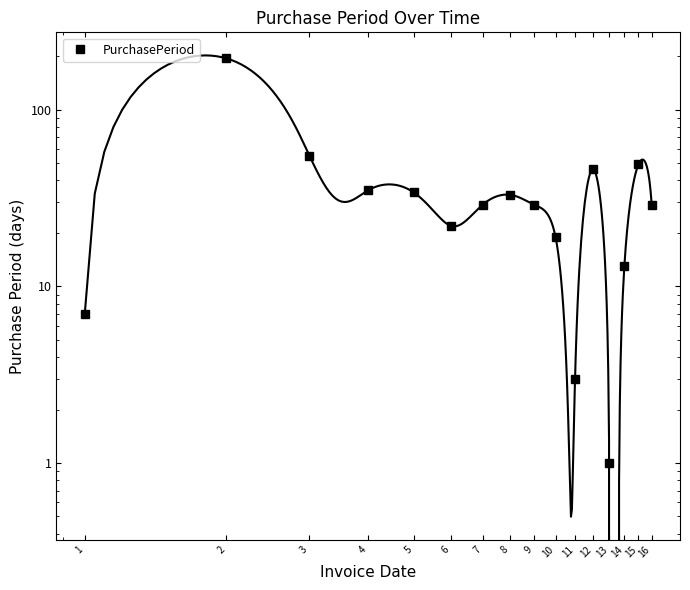

True or false: the data shows 7 at 1.

True